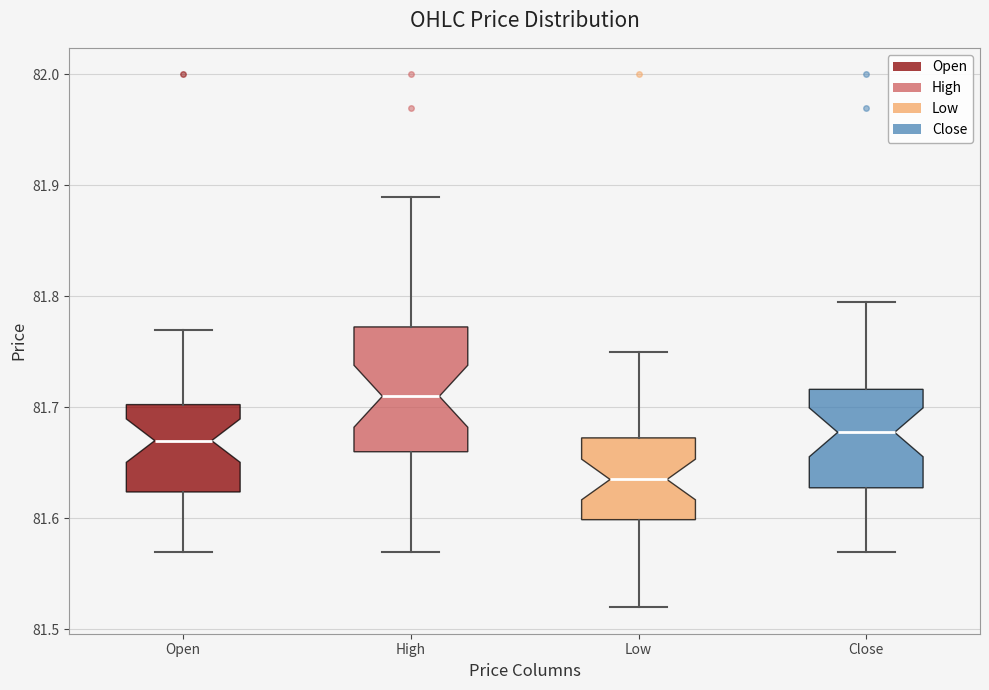

Where does the upper whisker of the box for Low end on the y-axis? The values are not printed on the chart, so give them approximately, as read against the axis.

81.75